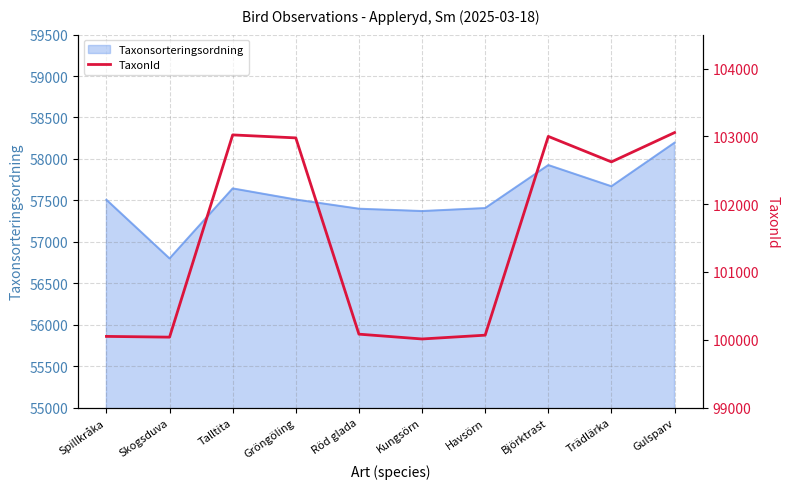

What is the label of the 4th point from the left?

Gröngöling